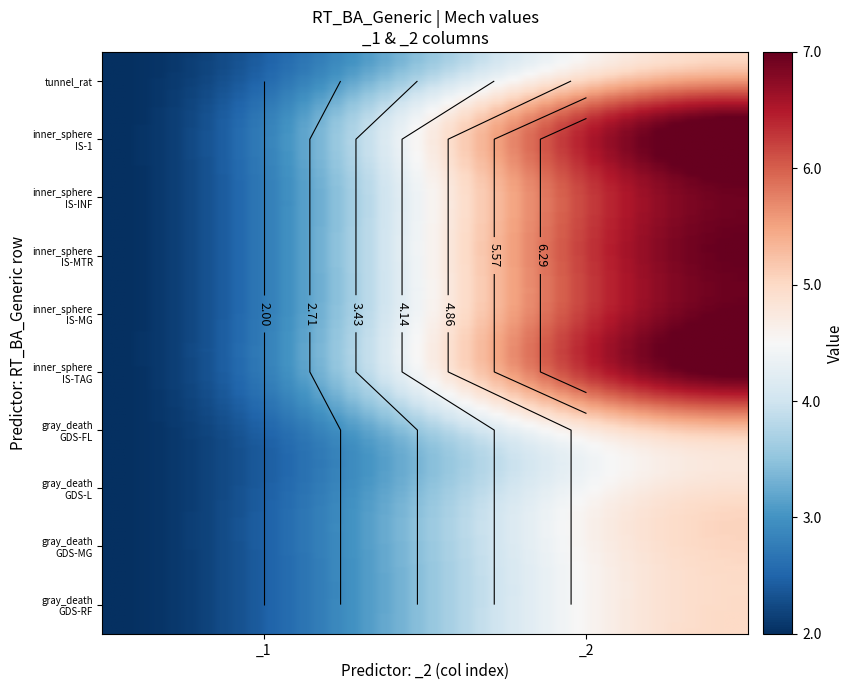

Which series has the largest range (max minus min)?

mechdef_inner_sphere_standard_IS-1